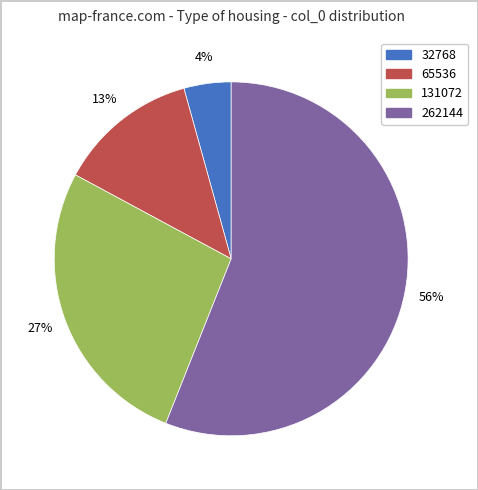

How many segments does this pie chart have?

4